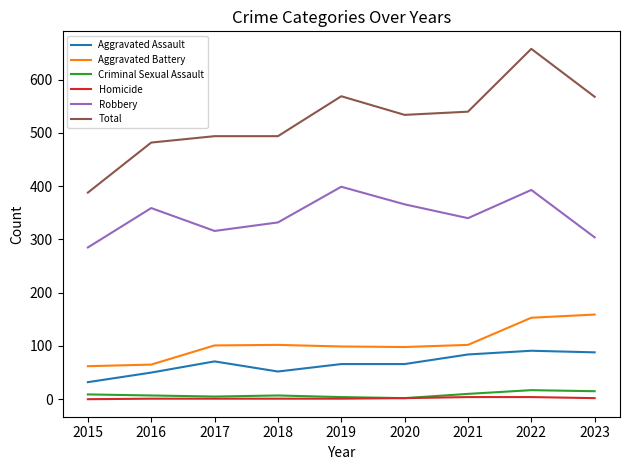

What is the difference between the maximum and minimum values in the Aggravated Assault series?

59